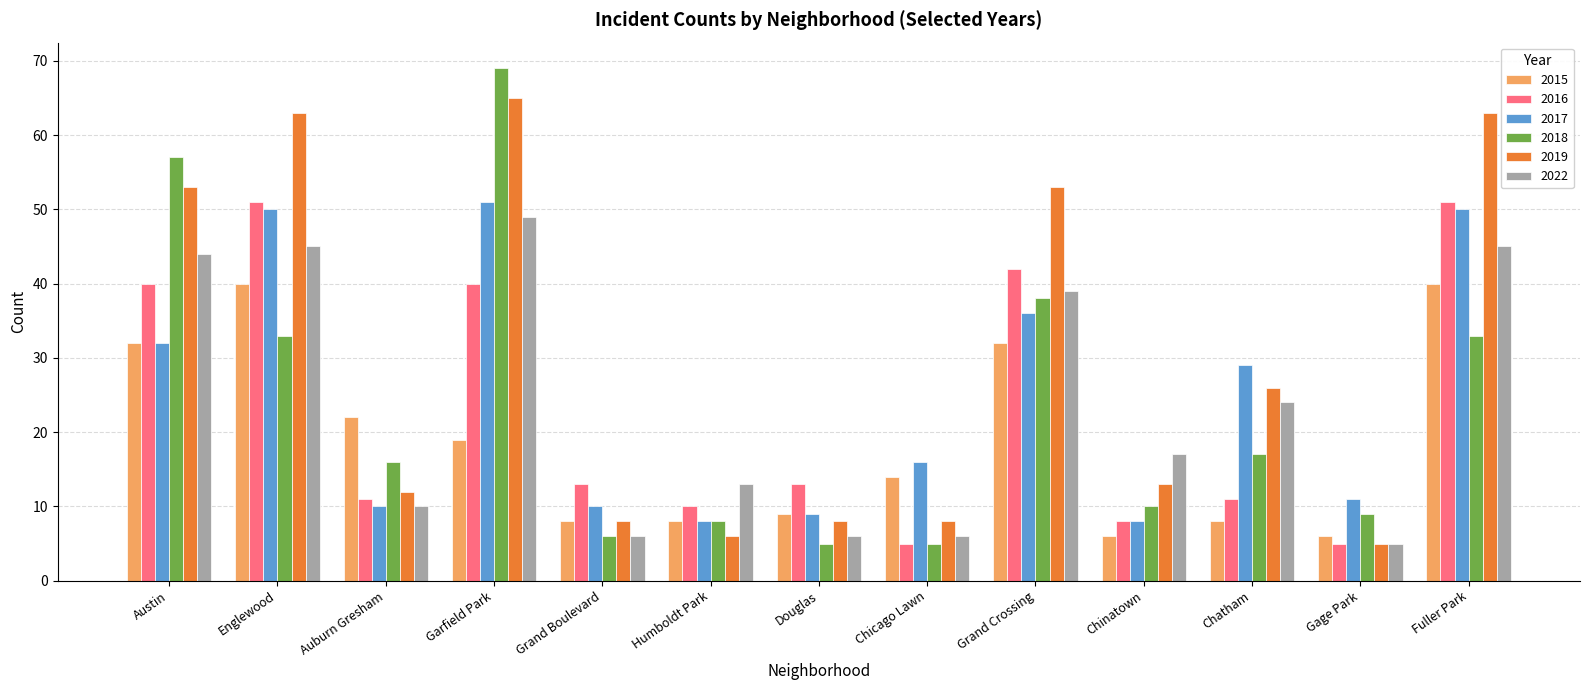

Are the bars horizontal?

No